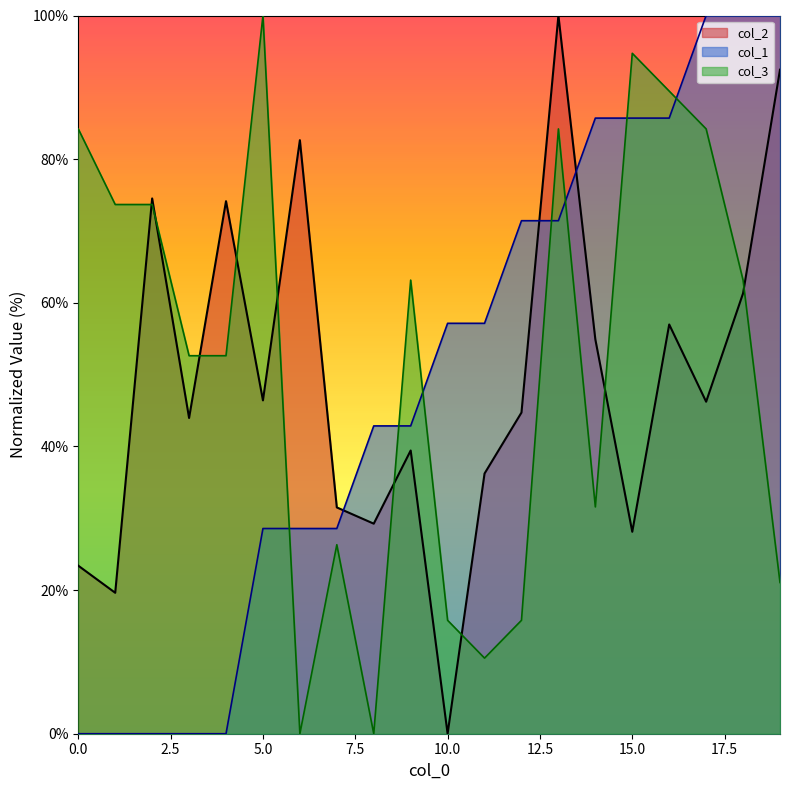

Which series changed the most between 2 and 11?

col_3